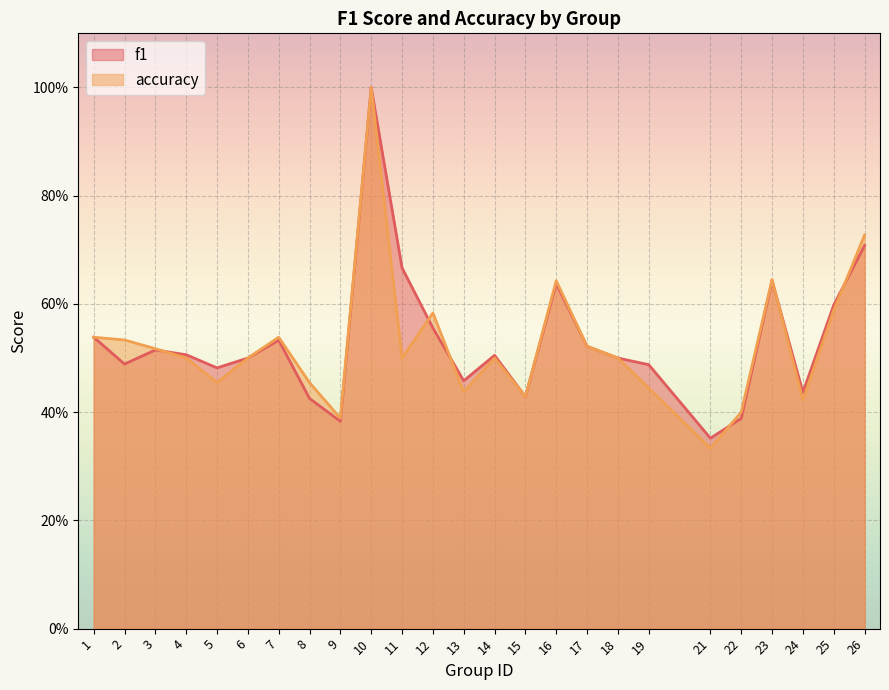

Reading right to left, extract all data points from this chart.

f1: 26=0.7	25=0.6	24=0.4	23=0.6	22=0.4	21=0.4	19=0.5	18=0.5	17=0.5	16=0.6	15=0.4	14=0.5	13=0.5	12=0.6	11=0.7	10=1.0	9=0.4	8=0.4	7=0.5	6=0.5	5=0.5	4=0.5	3=0.5	2=0.5	1=0.5
accuracy: 26=0.7	25=0.6	24=0.4	23=0.6	22=0.4	21=0.3	19=0.4	18=0.5	17=0.5	16=0.6	15=0.4	14=0.5	13=0.4	12=0.6	11=0.5	10=1.0	9=0.4	8=0.5	7=0.5	6=0.5	5=0.5	4=0.5	3=0.5	2=0.5	1=0.5